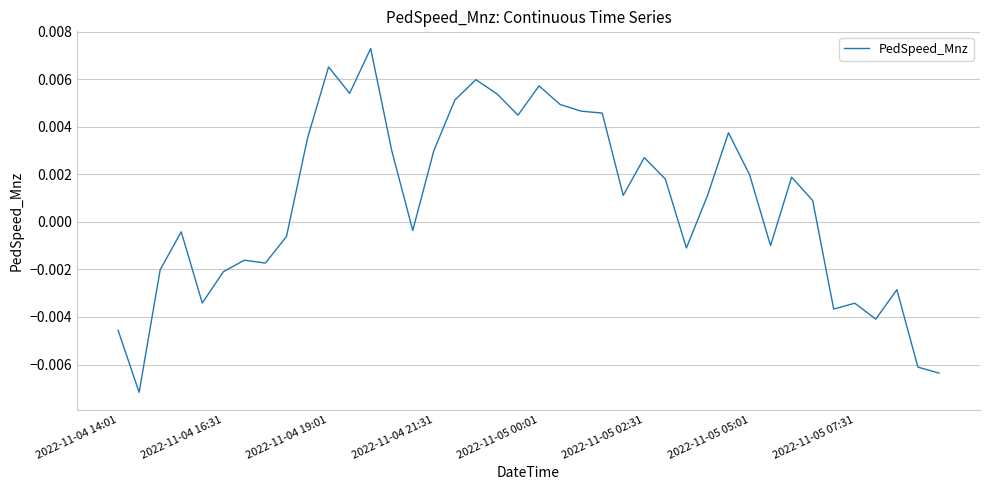

Count the number of values greater than 0.

22